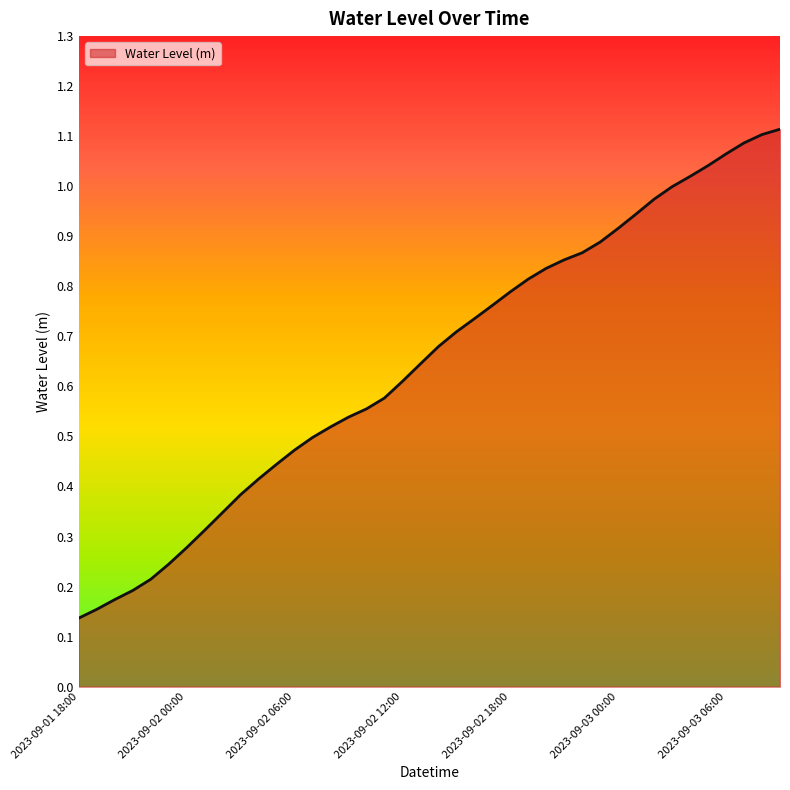

Which label corresponds to the largest value in the chart?

2023-09-03 09:00